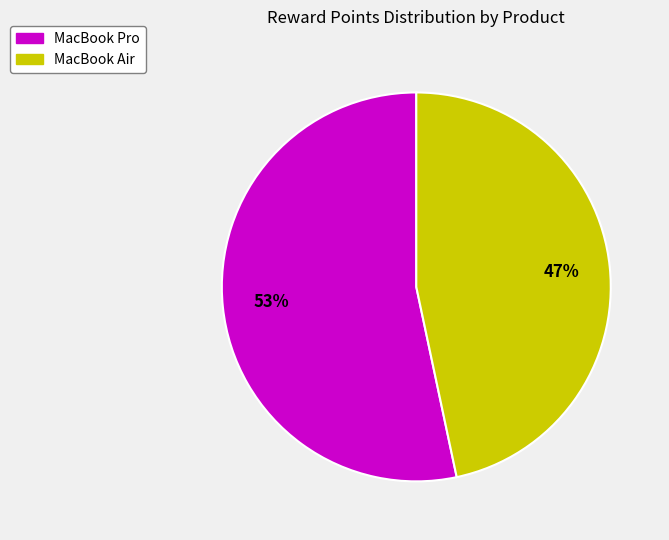

Does MacBook Air represent more than half of the total?

No